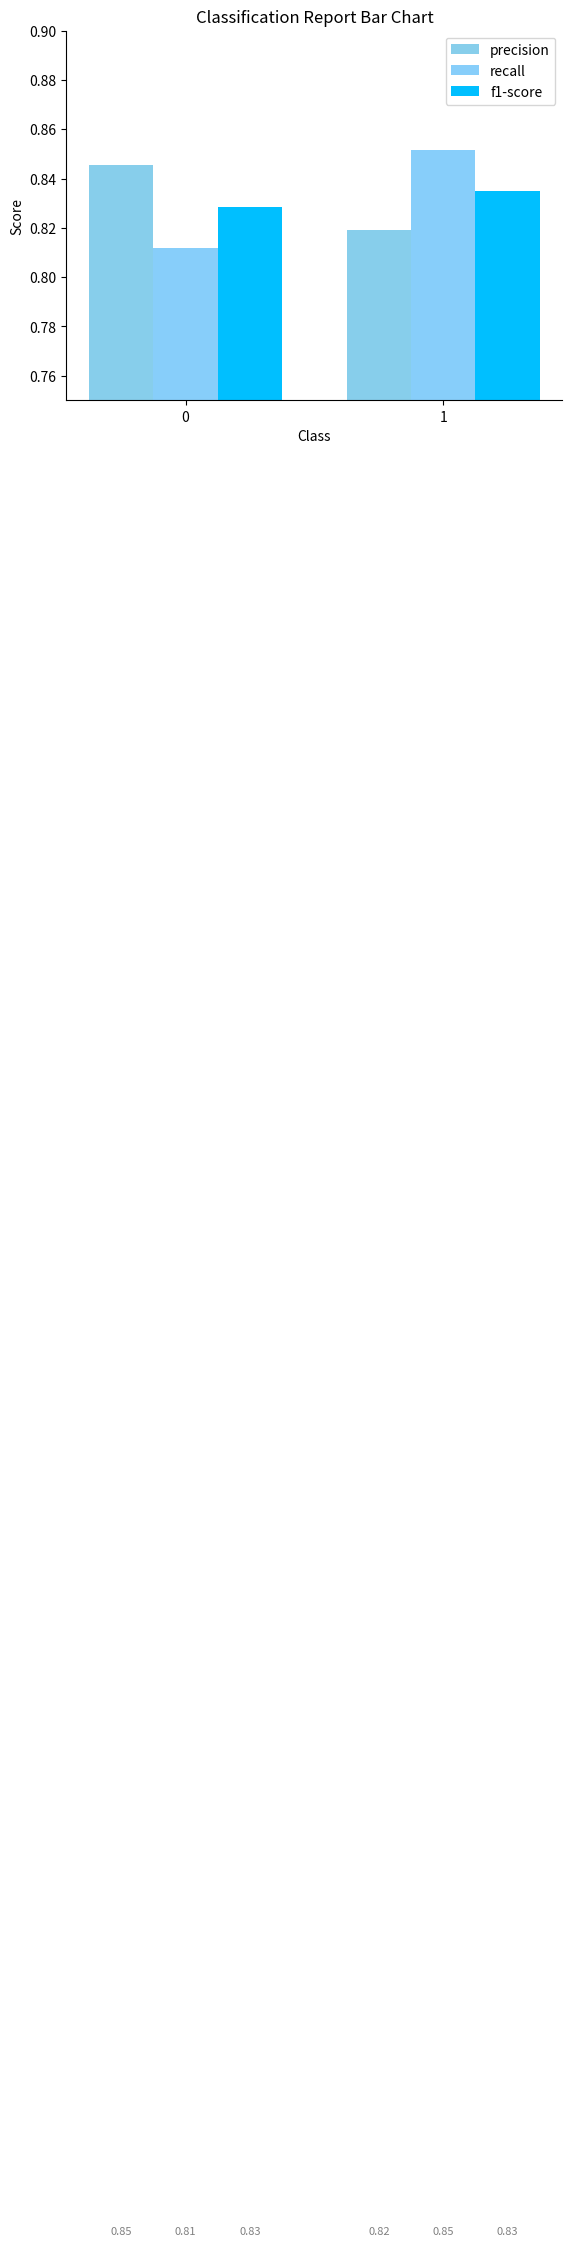

Are the bars grouped side by side (vs. stacked)?

Yes